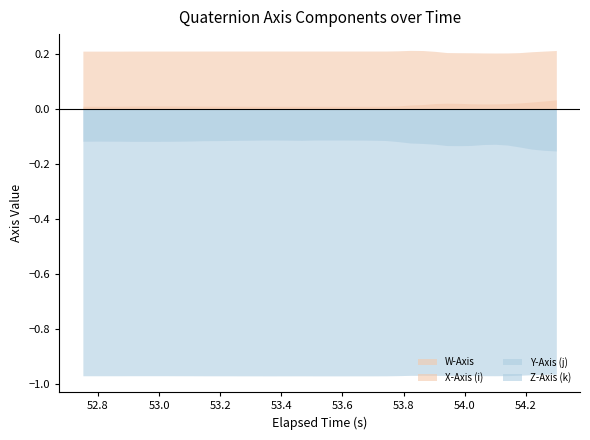

Which has a higher value, 17 or 32?

32